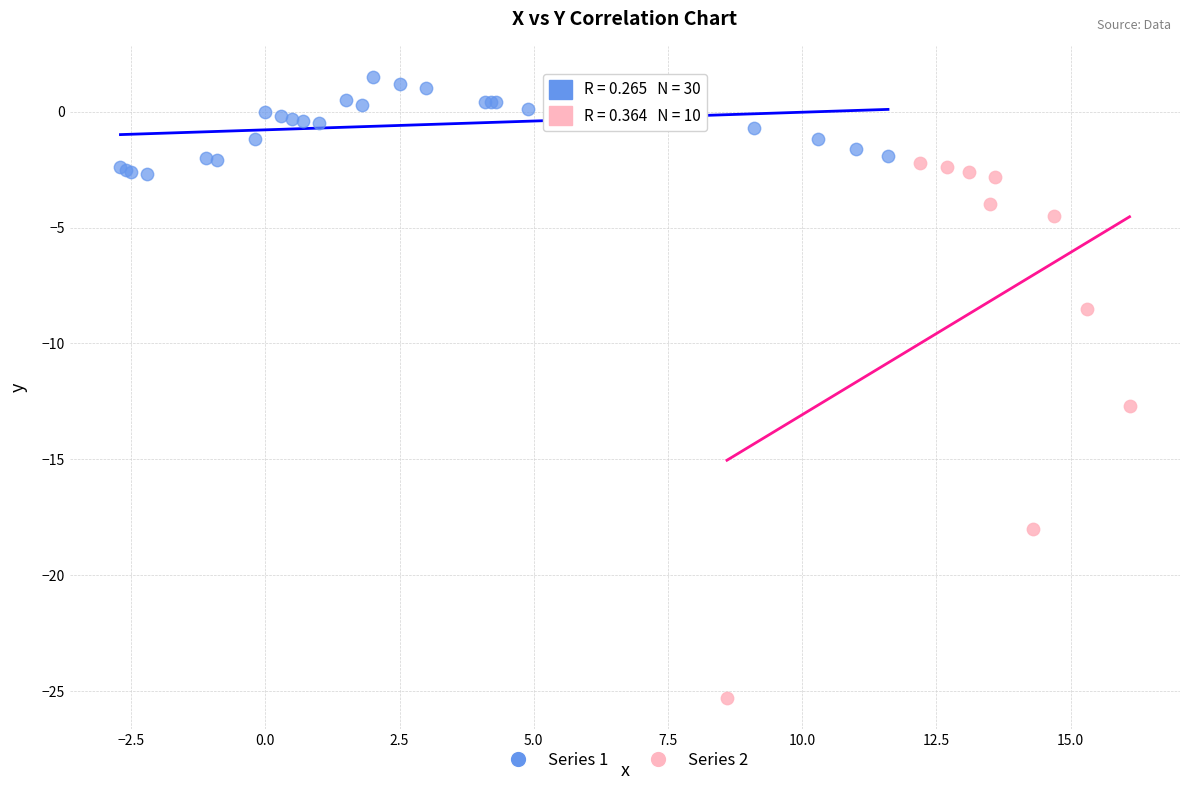

What are all the series names shown in the legend?

Series 1, Series 2